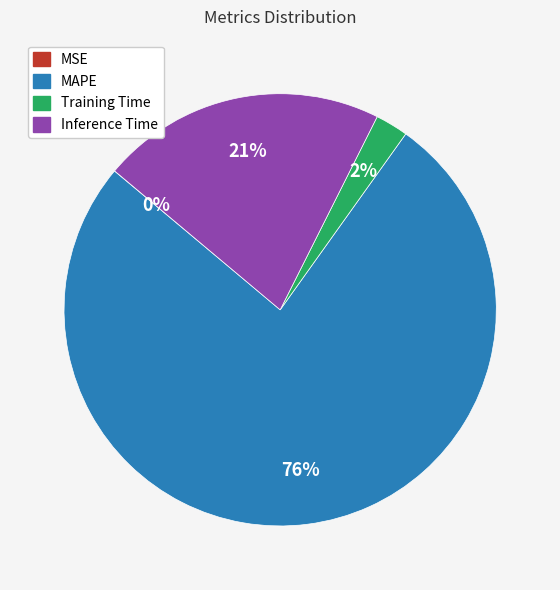

Which slice represents more than half of the pie?

MAPE